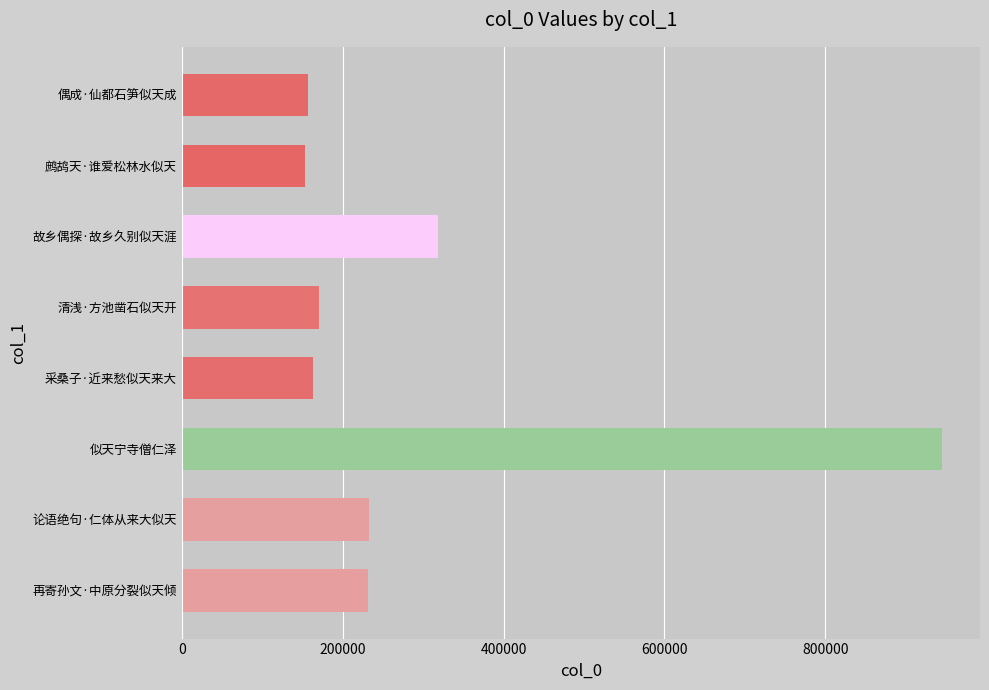

Where is the data nearest to the value 549044?

故乡偶探·故乡久别似天涯